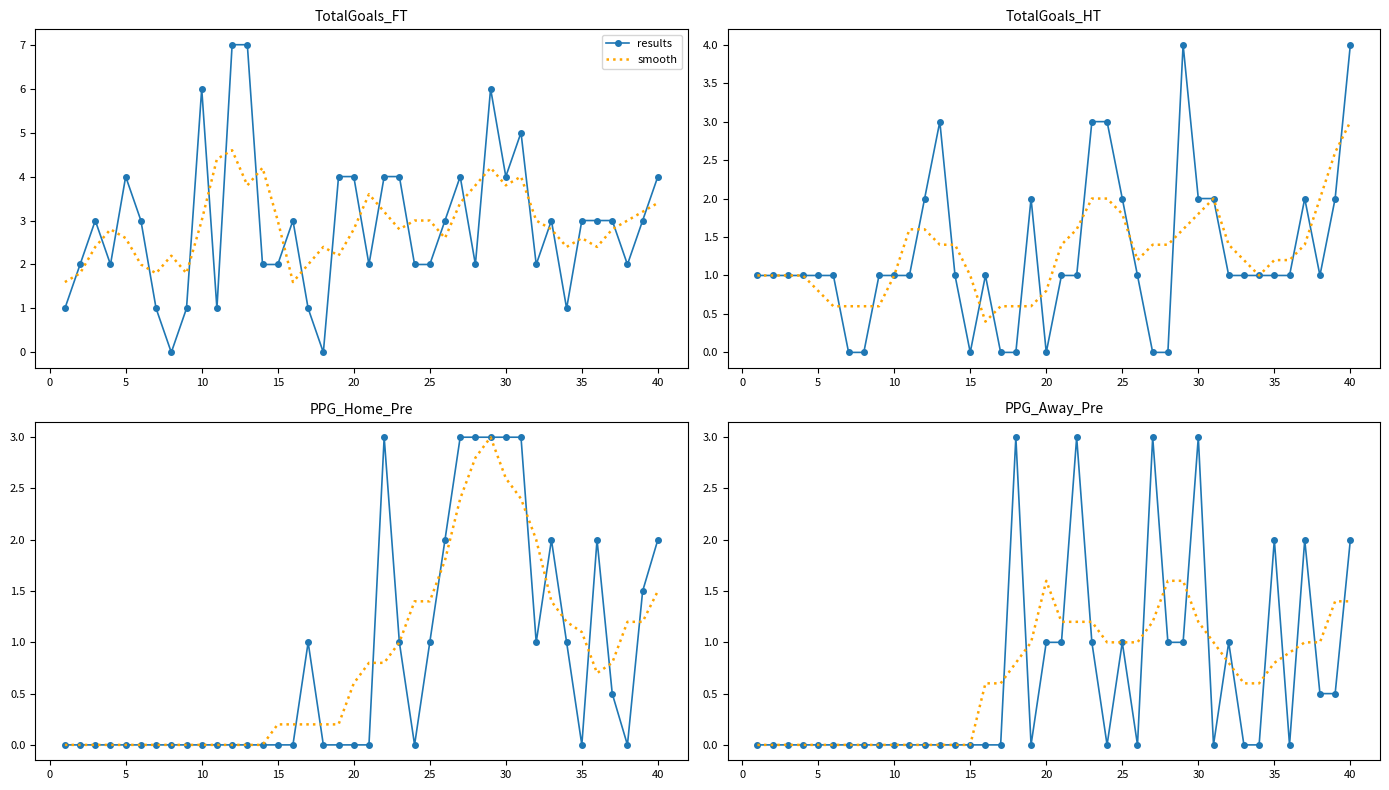

What value does the smooth series have at 25?

1.0